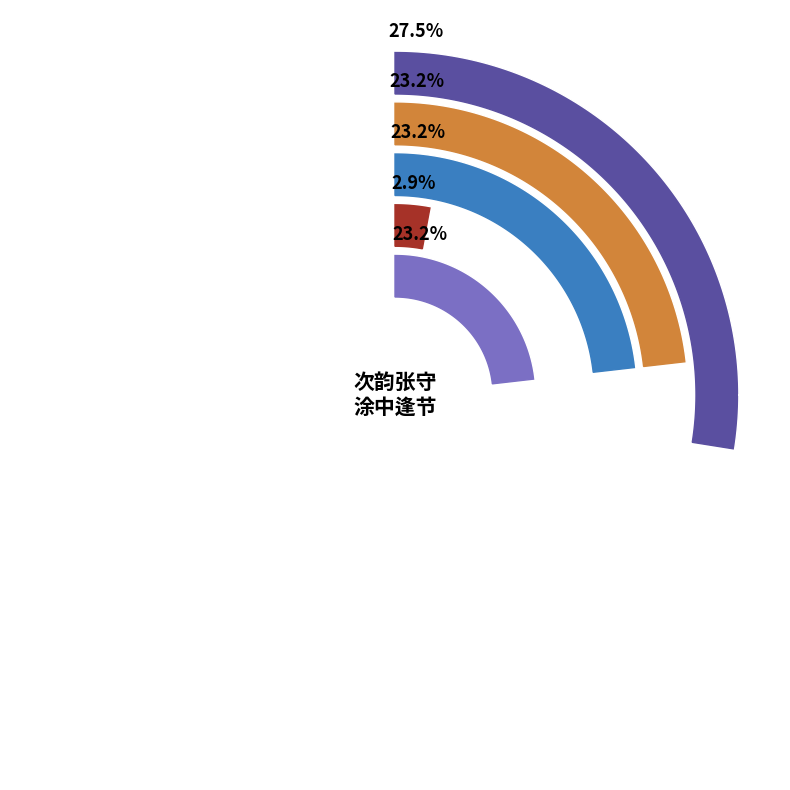

Count the number of slices in the pie.

5